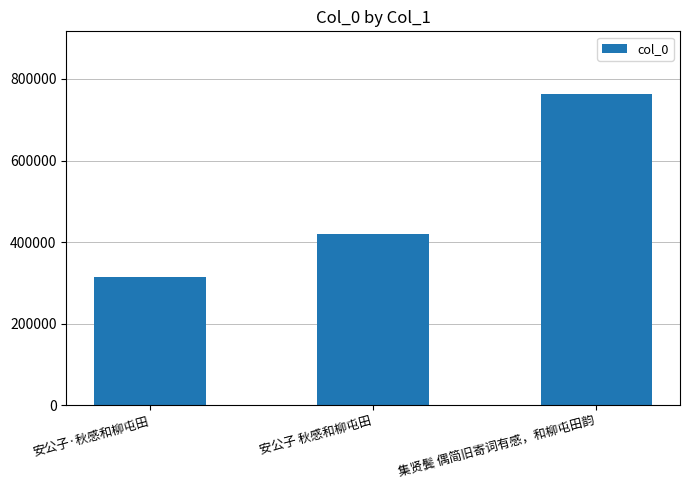

True or false: the data shows 314832 at 安公子·秋感和柳屯田.

True